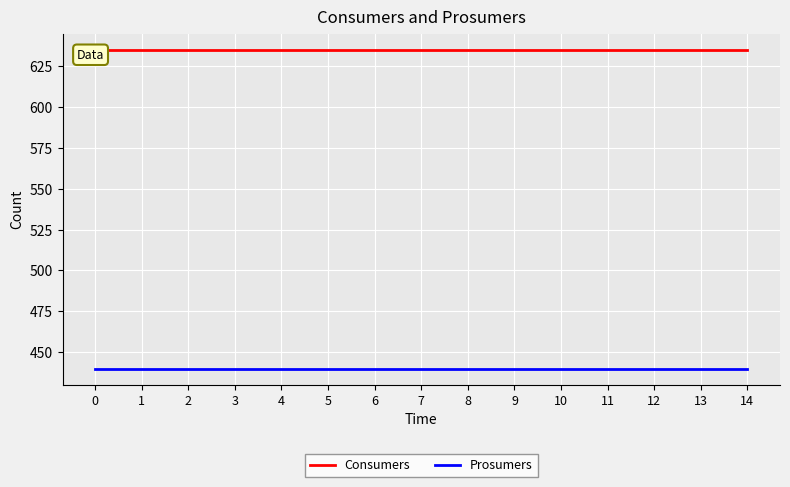

How many lines are shown in the chart?

2